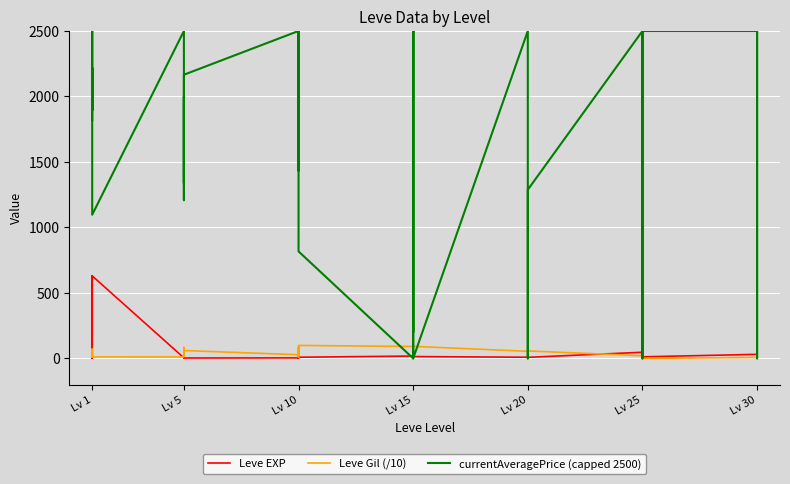

The value of currentAveragePrice (capped 2500) at Lv 20 is 2500.0. True or false?

True